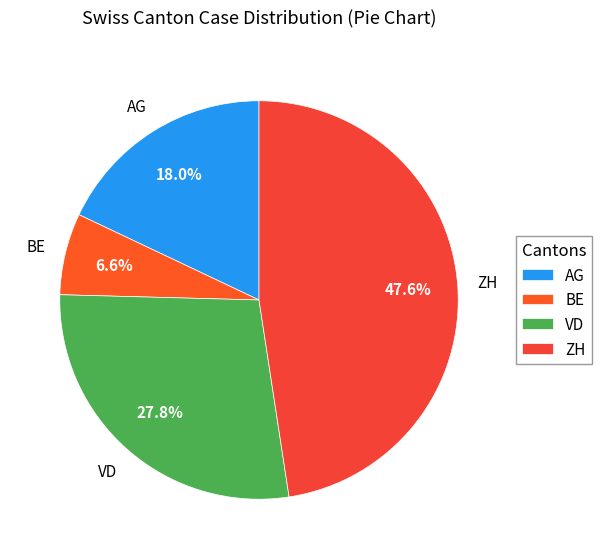

Is BE the majority of the pie?

No